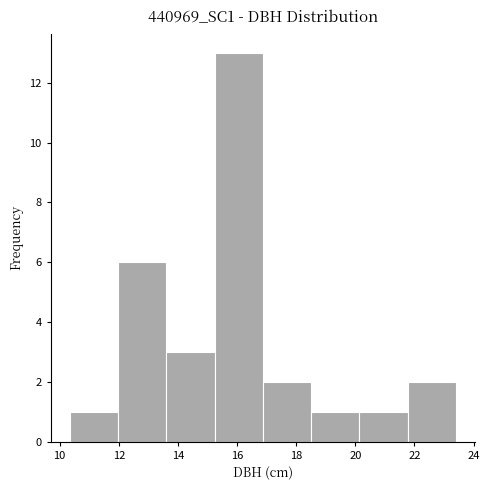

How tall is the bar that spans 16.8 to 18.6 on the x-axis? Neither the bar edges nor the heights are printed on the chart, so give them approximately, as read against the axes.

2